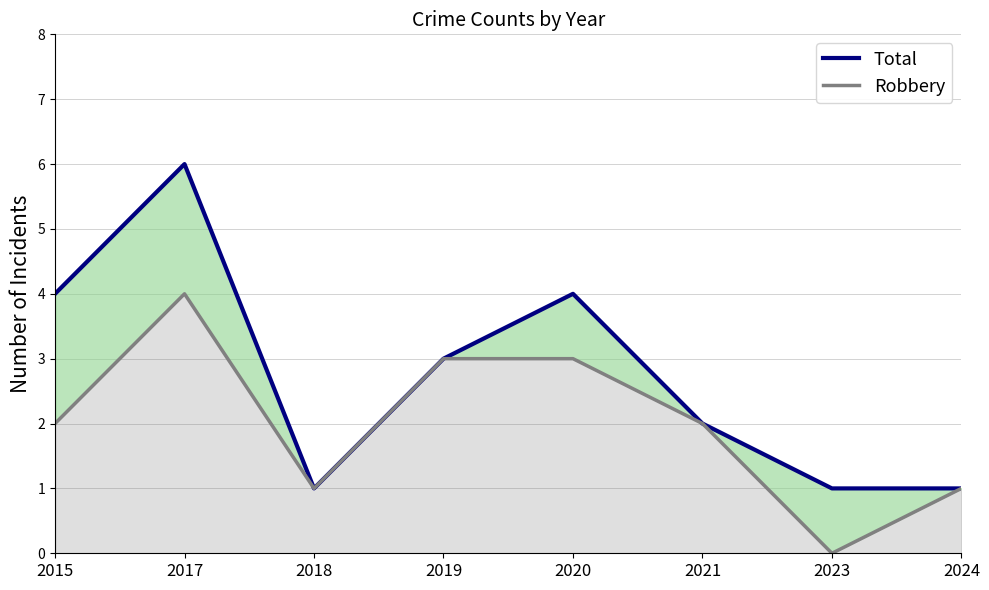

What are all the series names shown in the legend?

Total, Robbery